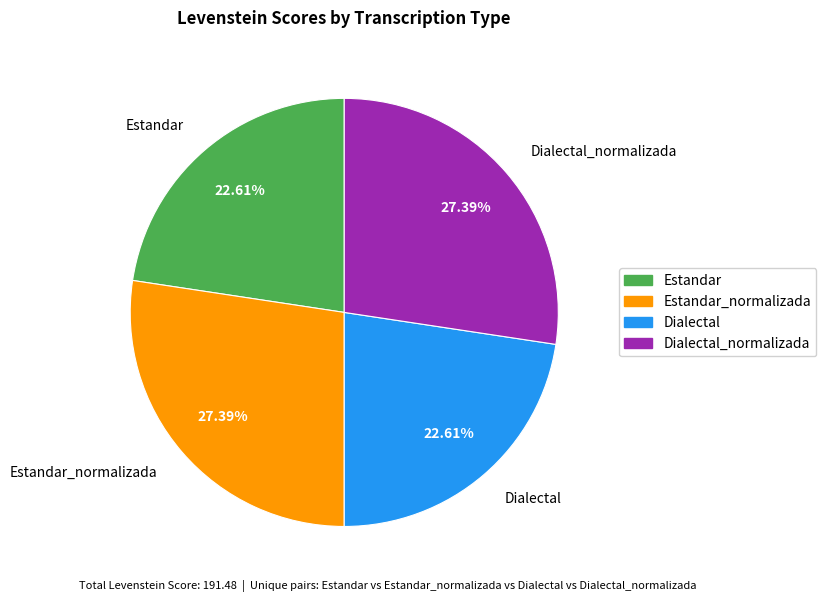

What is the ratio of the value at Dialectal_normalizada to the value at Dialectal?

1.2